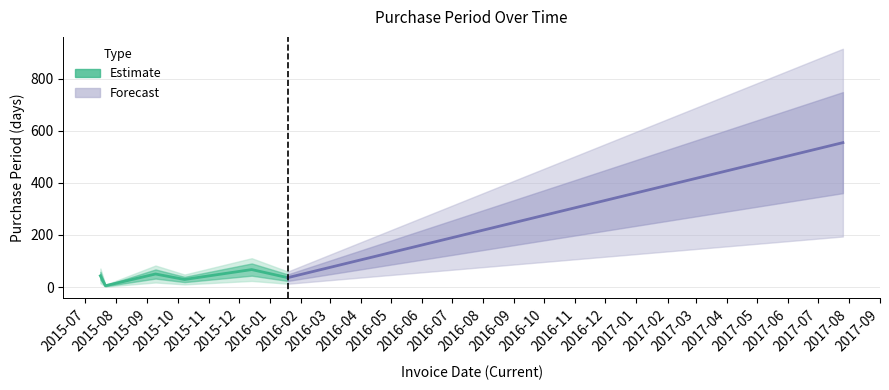

Rank the categories by value from lowest to highest.

2015-07-21, 2015-10-08, 2016-01-19, 2015-07-16, 2015-09-09, 2015-12-14, 2017-07-26